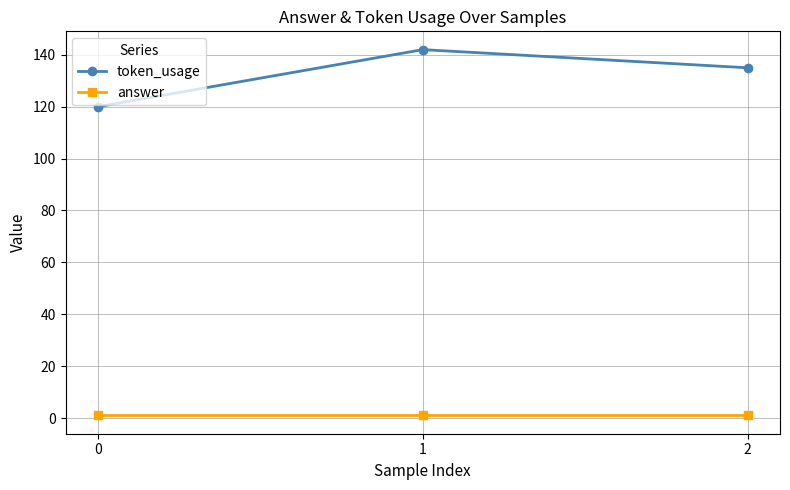

What is the spread (max minus min) of values at 1?

141